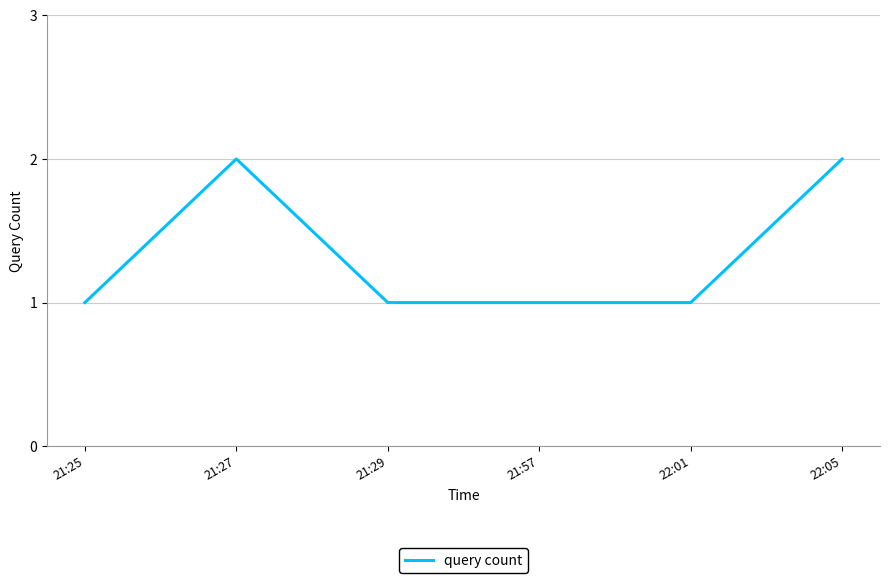

Reading left to right, list all the values displayed in this chart.

1	2	1	1	1	2